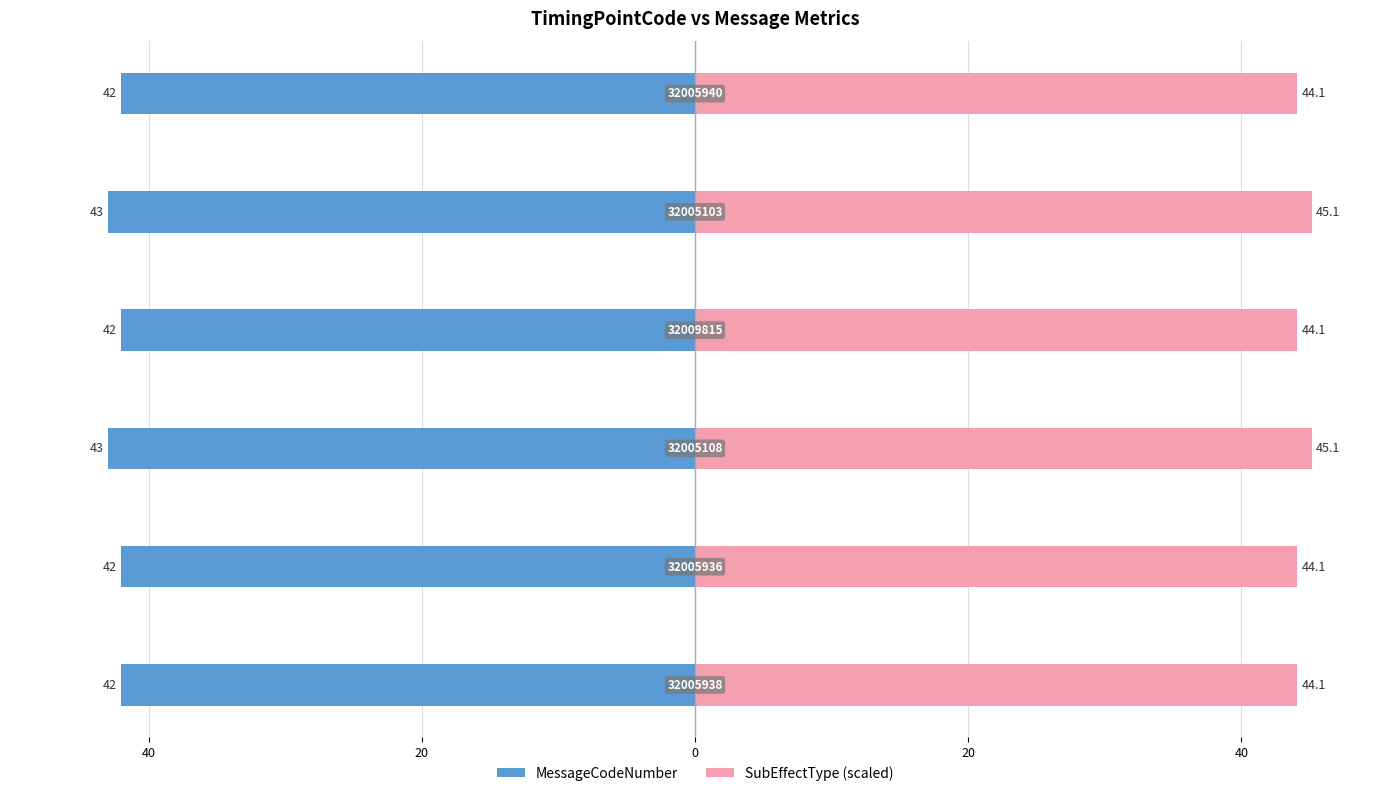

True or false: MessageCodeNumber has a value of -28.5 at 40.

False